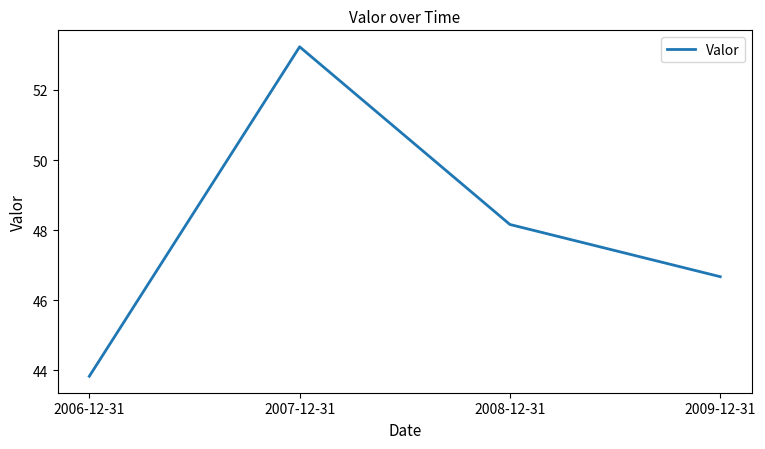

Reading left to right, what are all the values shown in this chart?

2006-12-31=43.8	2007-12-31=53.2	2008-12-31=48.2	2009-12-31=46.7